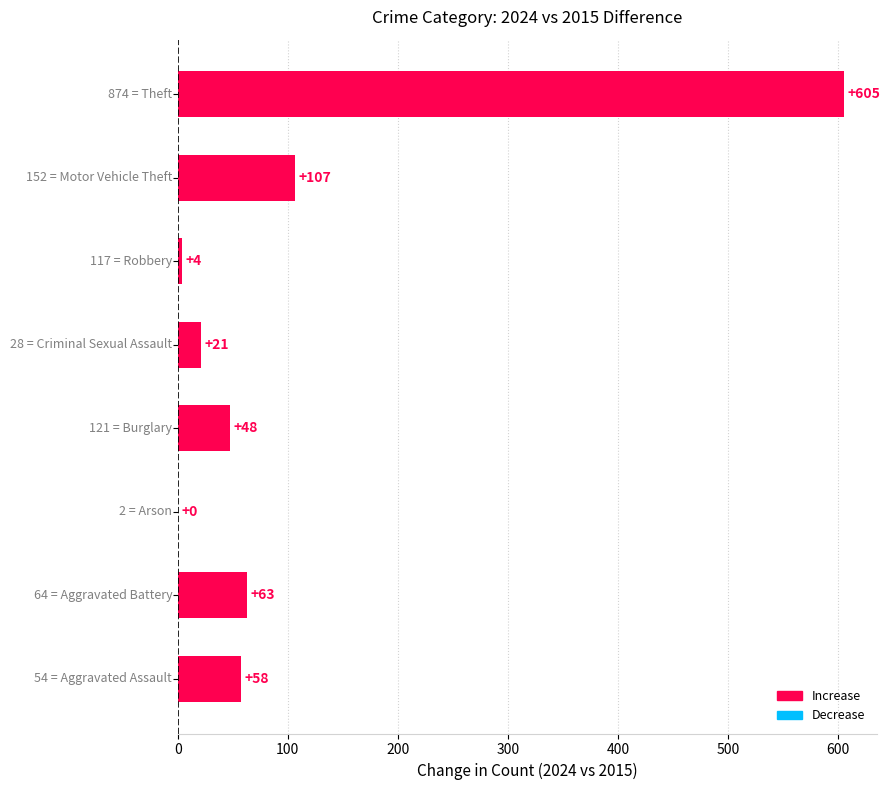

How many series are shown in this chart?

1